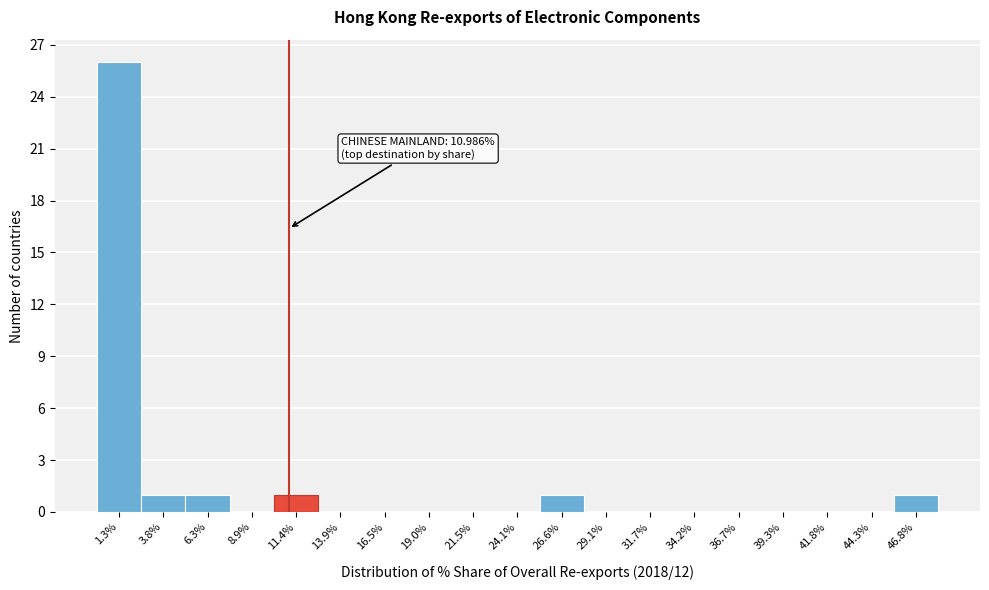

Which range on the x-axis has the tallest bar?

0.0 to 2.5